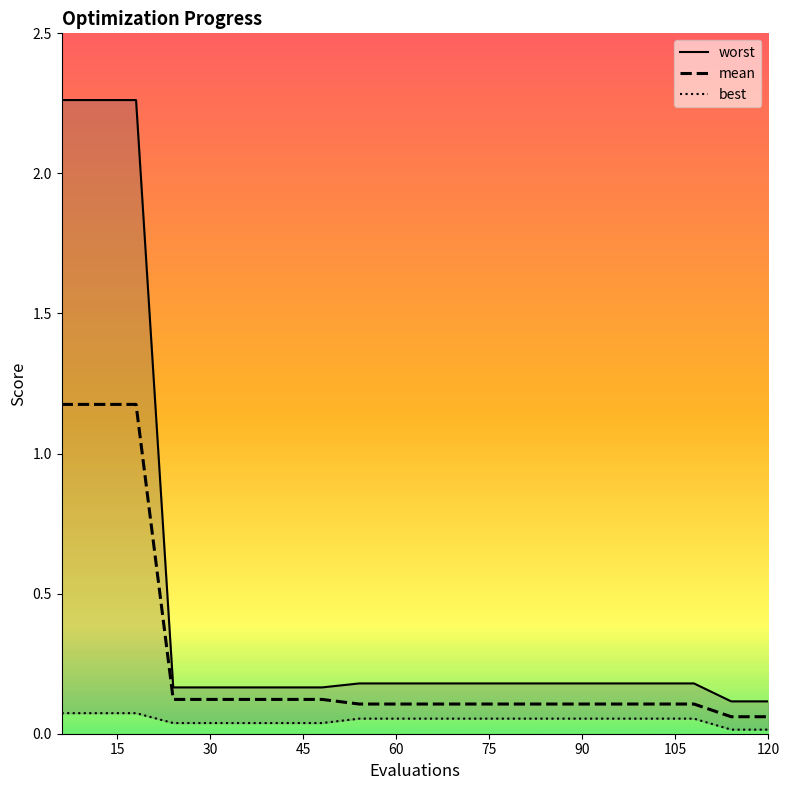

Does the chart display data point markers on the line(s)?

No